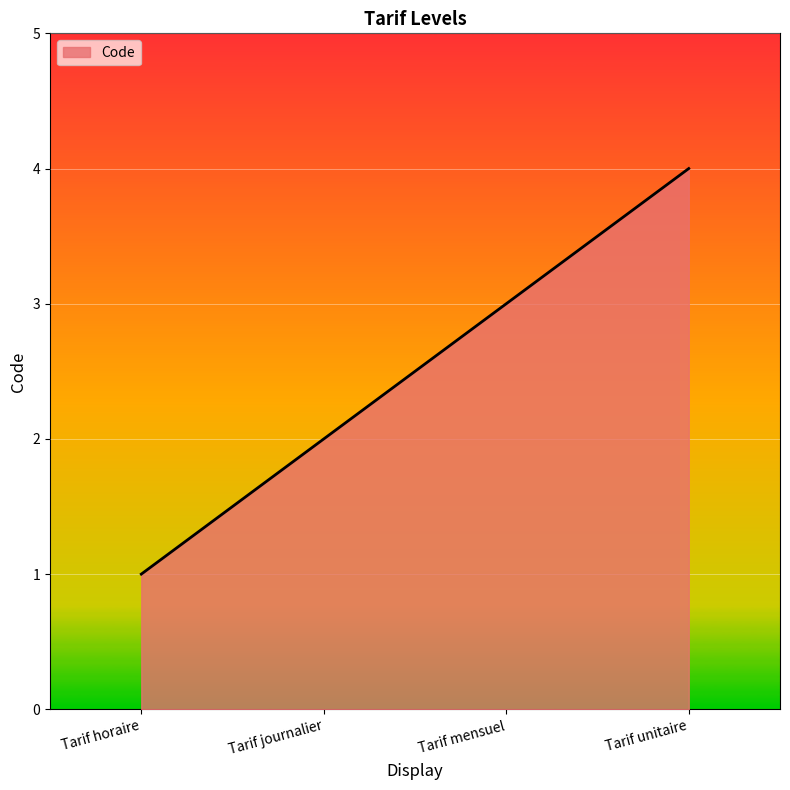

What is the sum of the values at Tarif unitaire and Tarif journalier?

6